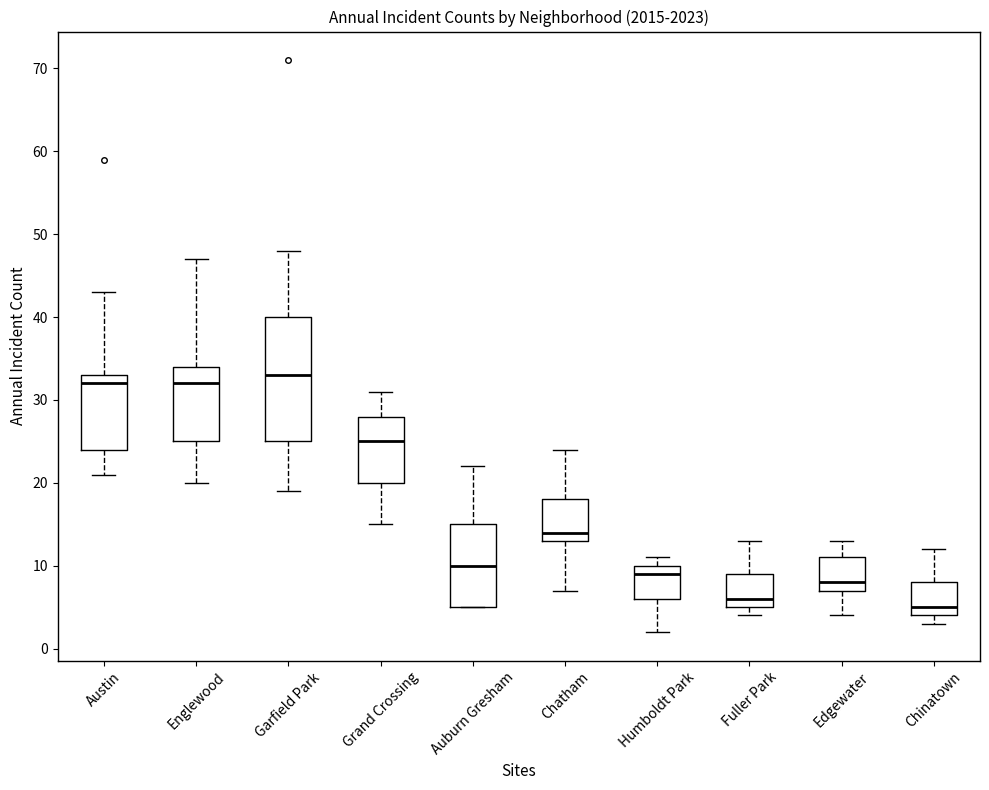

Comparing the boxes themselves (not the whiskers), which one is the tallest?

Garfield Park